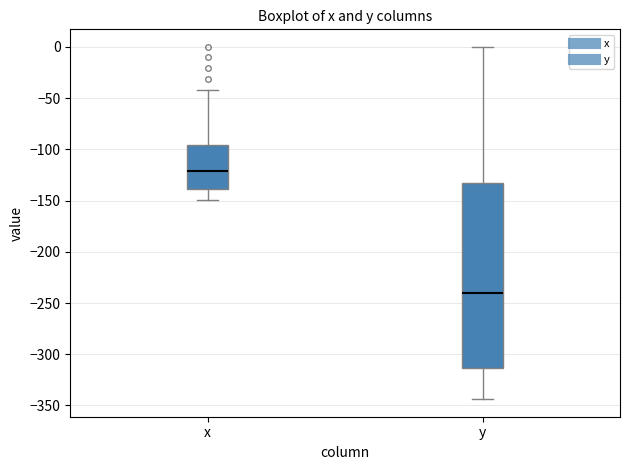

Reading left to right, transcribe this box plot: for each box, give where its median line is, the range the box spans, and where its two whiskers end, as read against the y-axis. The values are not printed on the chart, so give them approximately, as read against the axis.

x: median -120, box -140 to -95, whiskers -150 to -40
y: median -240, box -315 to -135, whiskers -345 to 0